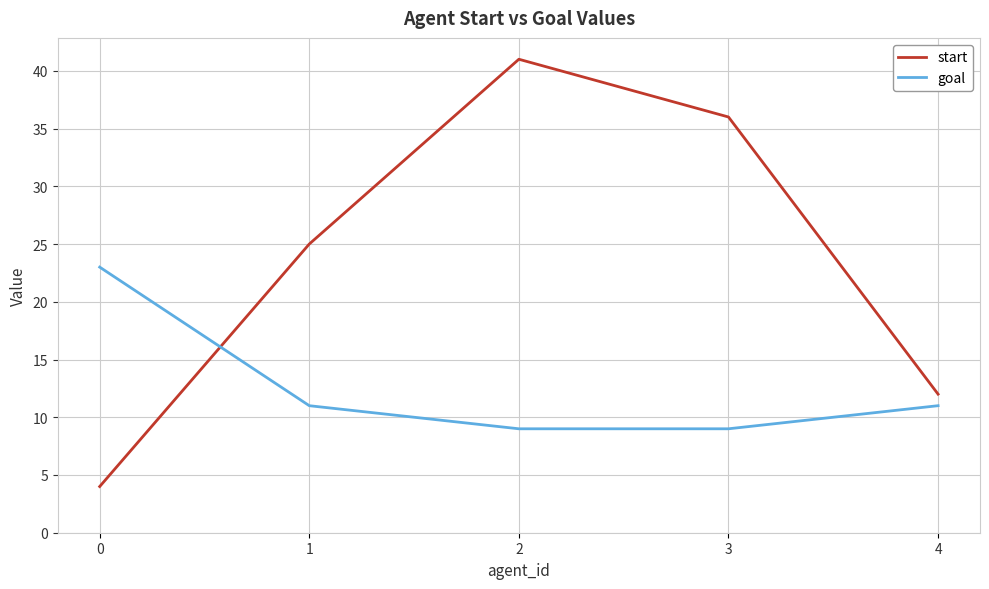

Where is start nearest to the value 22?

1